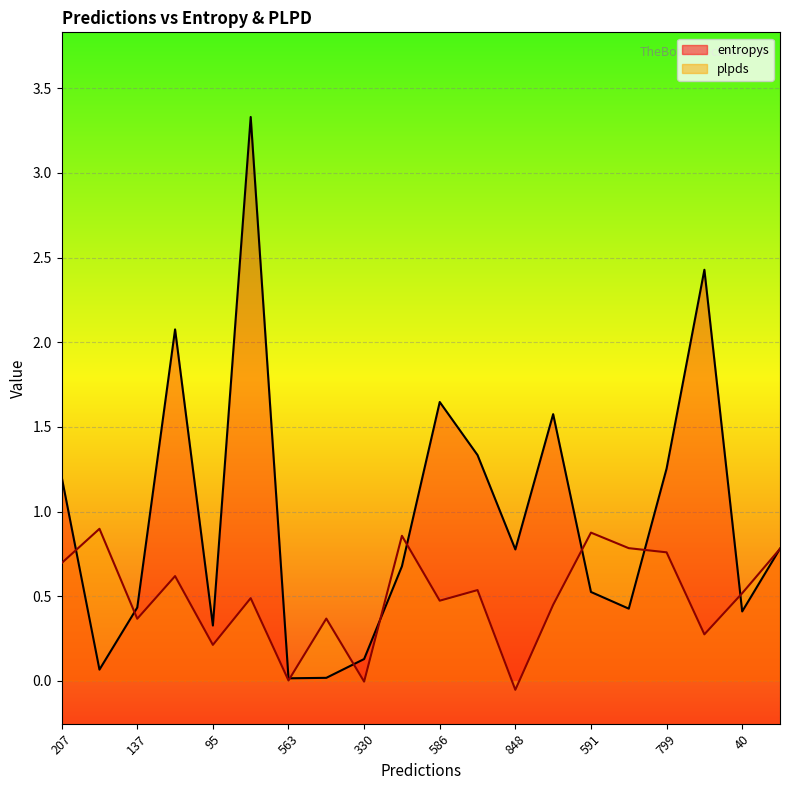

How many intersections are there between plpds_line and entropys_line?

10